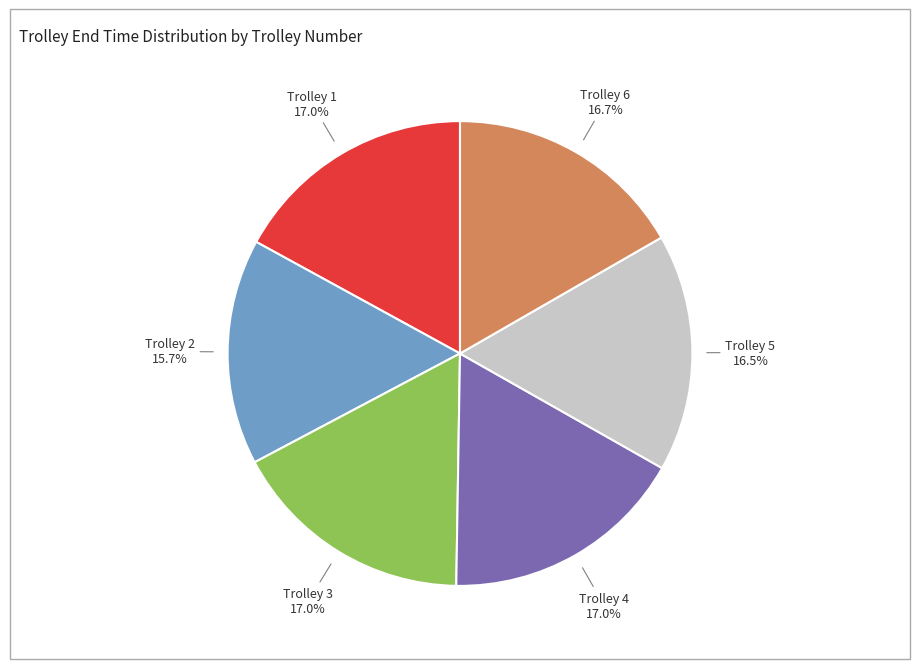

Count the number of slices in the pie.

6